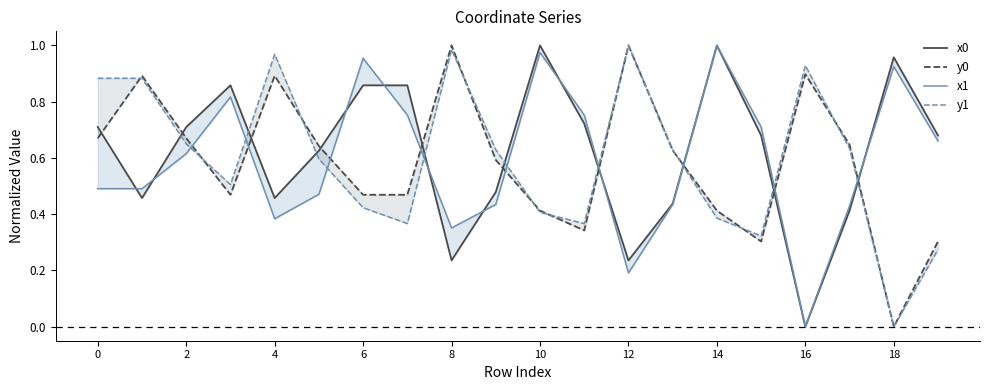

Which has a higher value, 6 or 17?

6